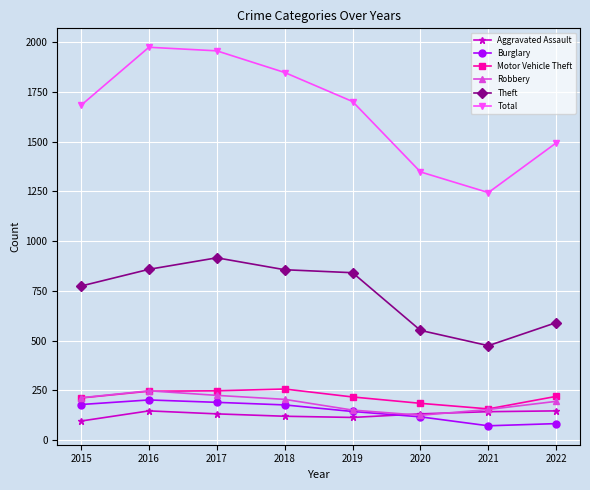

Between 2017 and 2020, which series saw the biggest shift?

Total